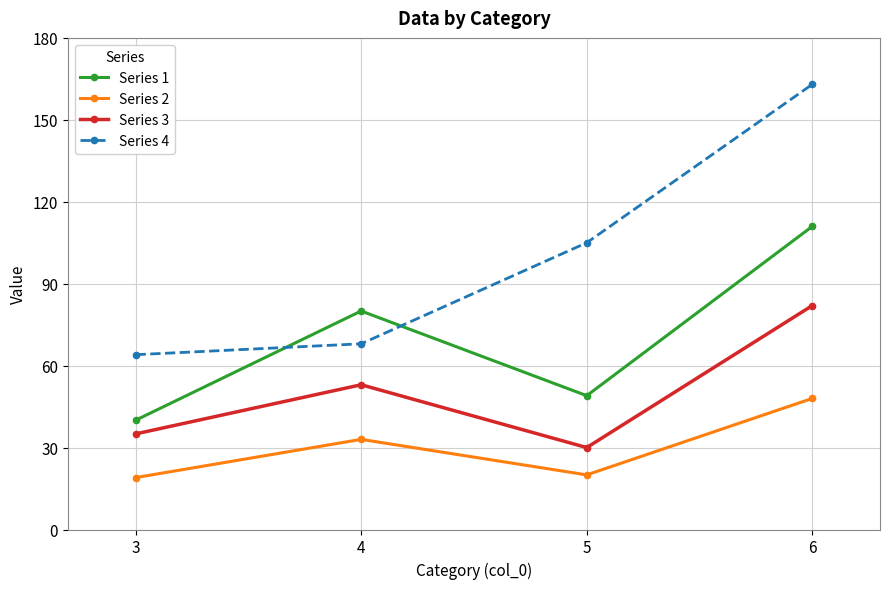

Which series has the widest spread of values?

Series 4